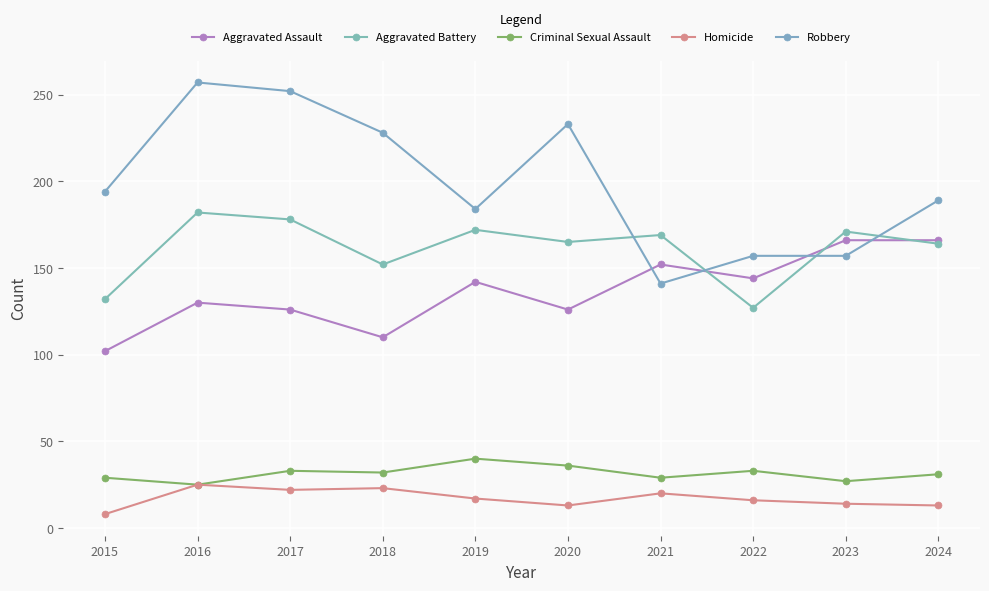

What is the difference between the second highest and second lowest values in the Aggravated Assault series?

56